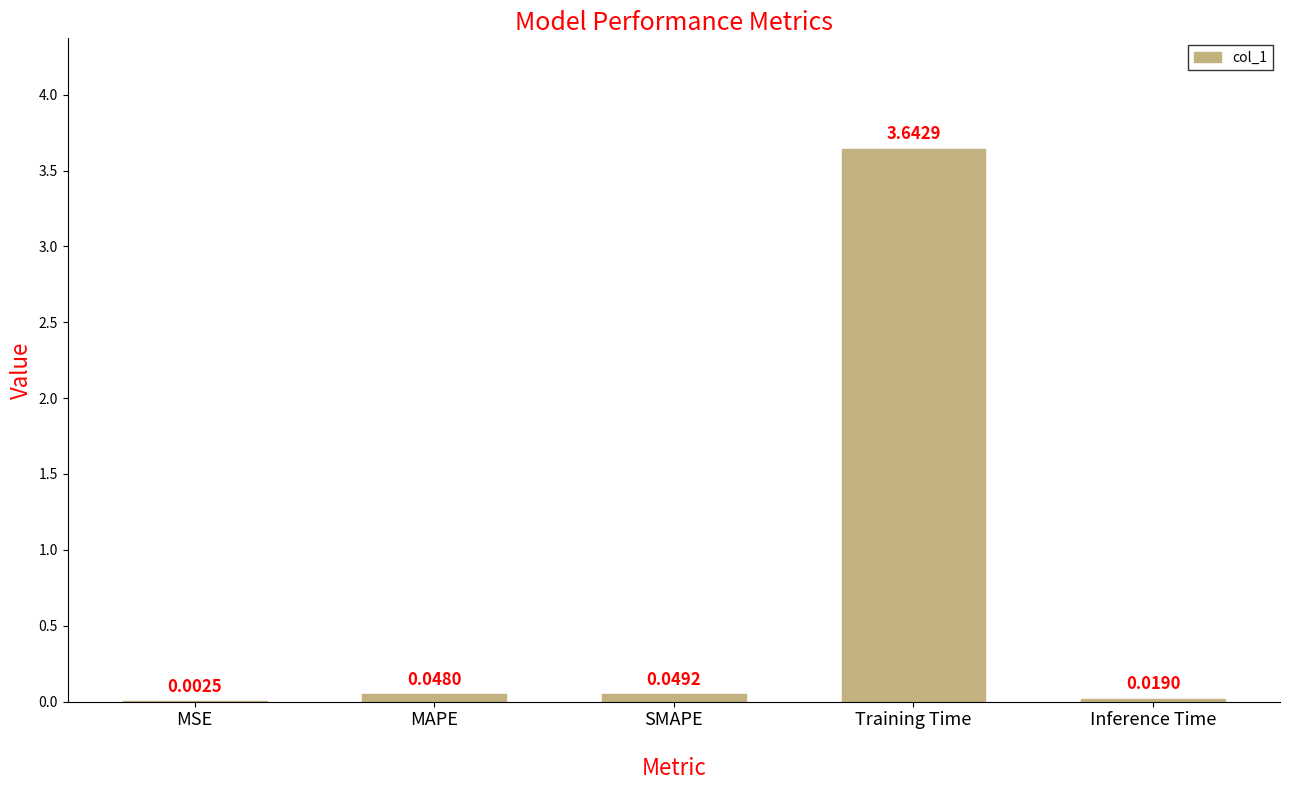

What is the sum of all values?

3.8